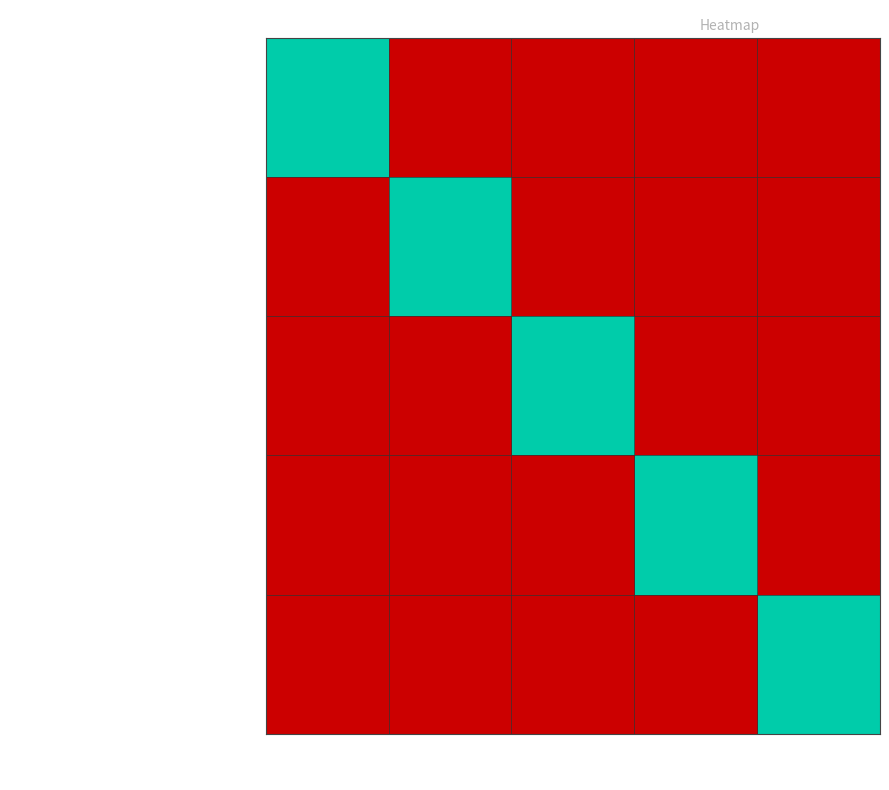

Rank the series at 1 from lowest to highest value.

Sentado, Reclinado, Deitado, Deitado com inclinação para esquerda, Em pé